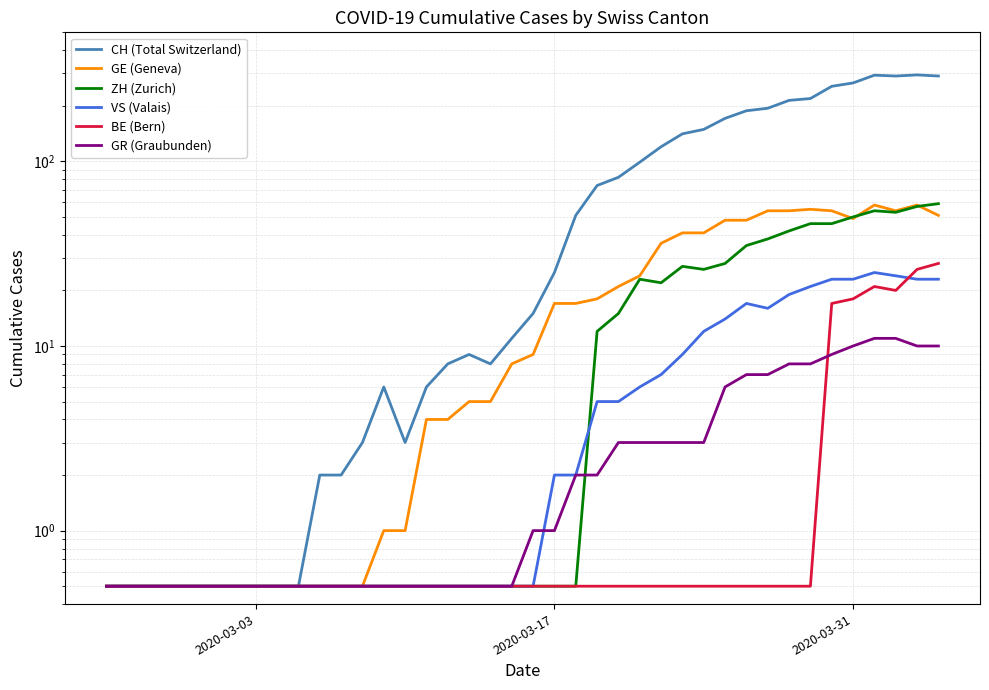

How many times do BE (Bern) and VS (Valais) cross each other?

1